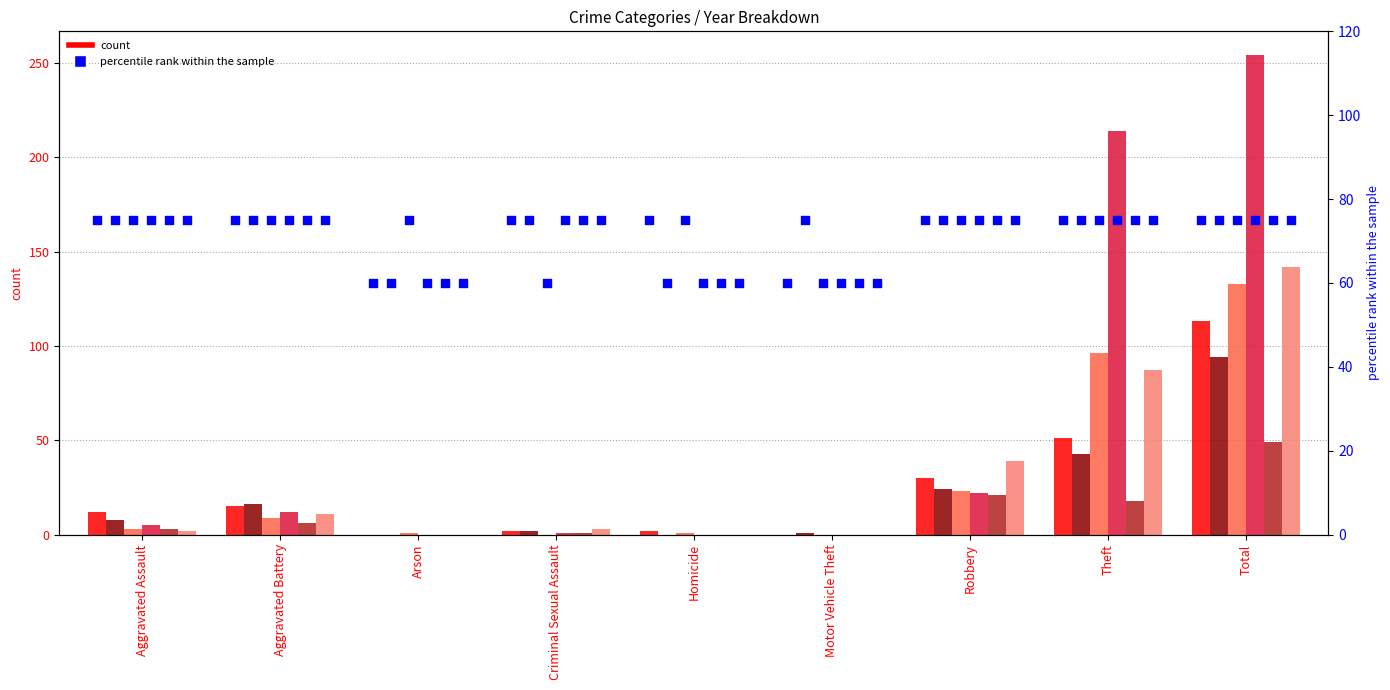

Approximately how many times larger is the value at Arson compared to Motor Vehicle Theft?

1.0